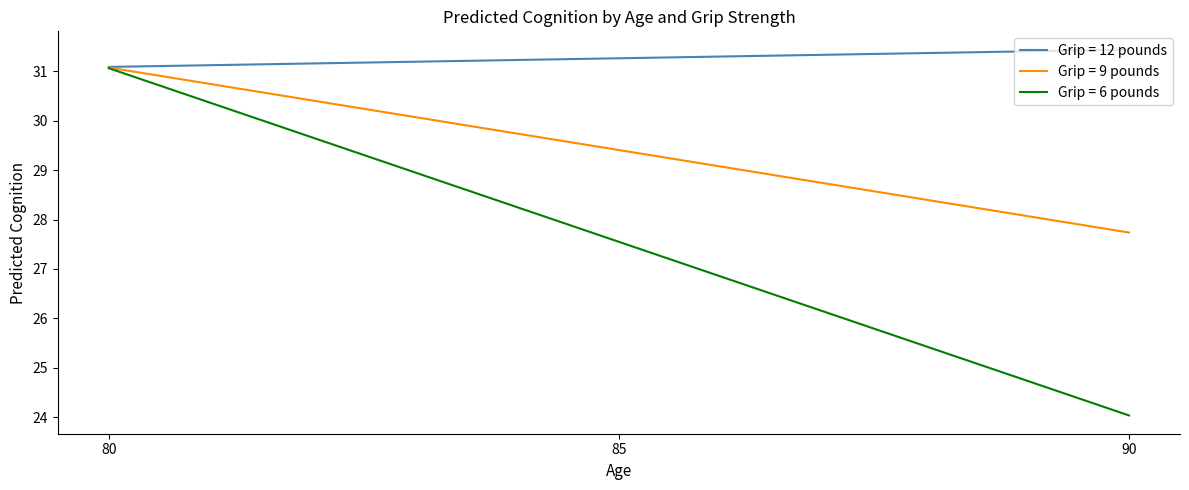

What is the average value of the Grip = 12 pounds series?

31.3